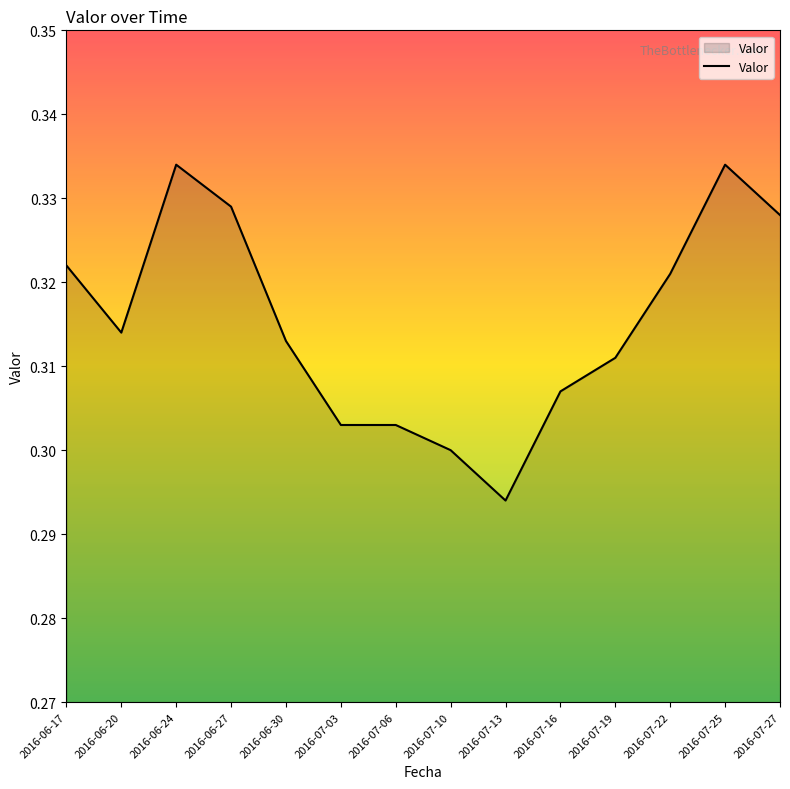

What position from the right is 2016-06-17?

14